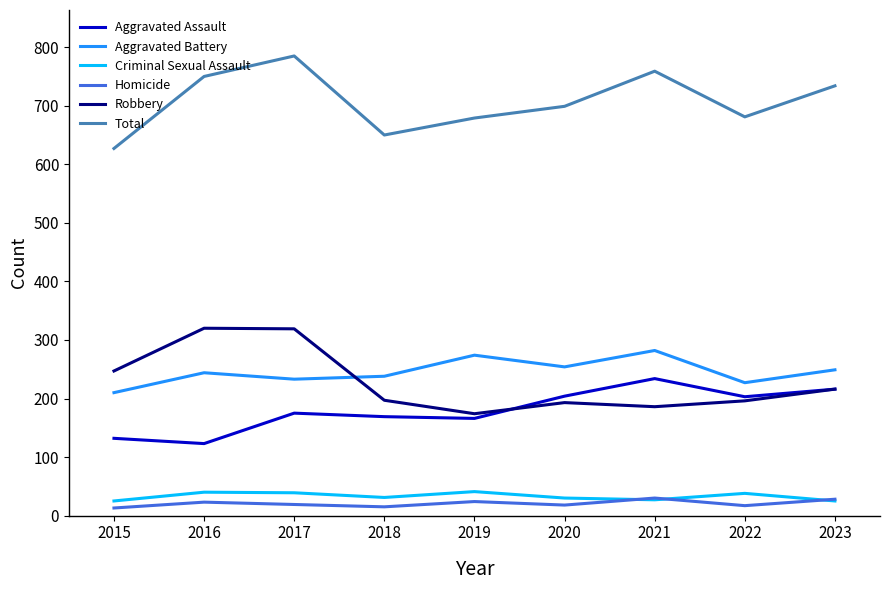

What is the highest value of the Robbery series?

320